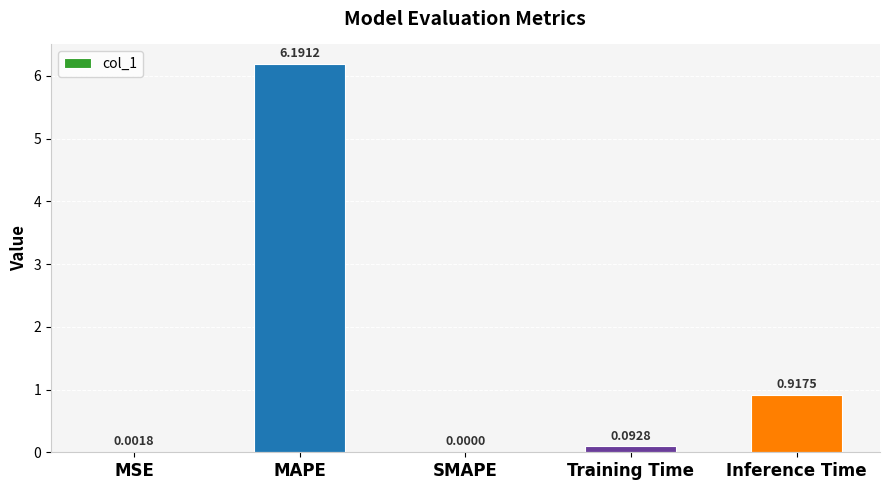

Which has a higher value, SMAPE or Training Time?

Training Time